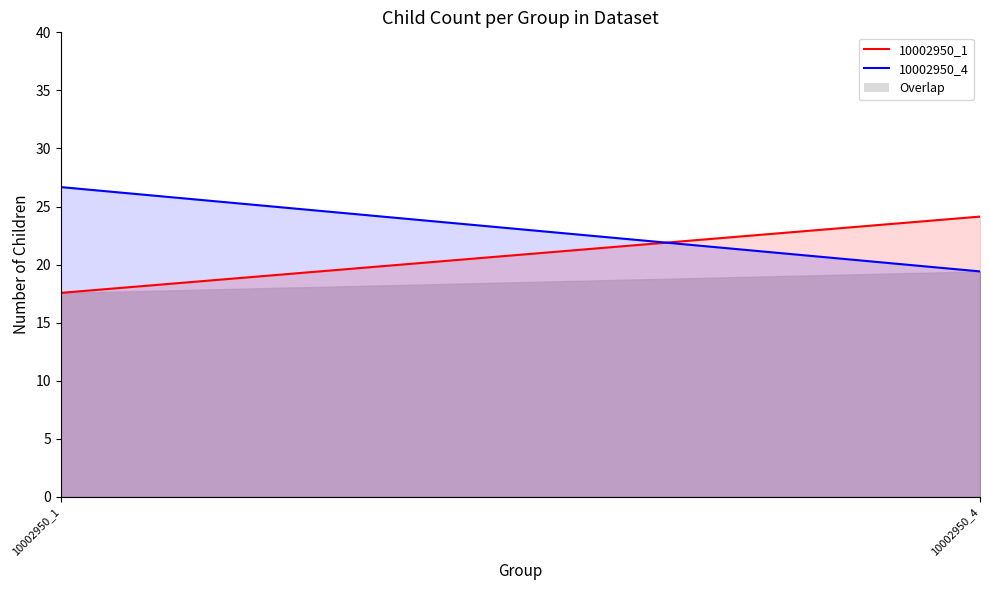

Between 10002950_4 and 10002950_1, which is larger?

10002950_4